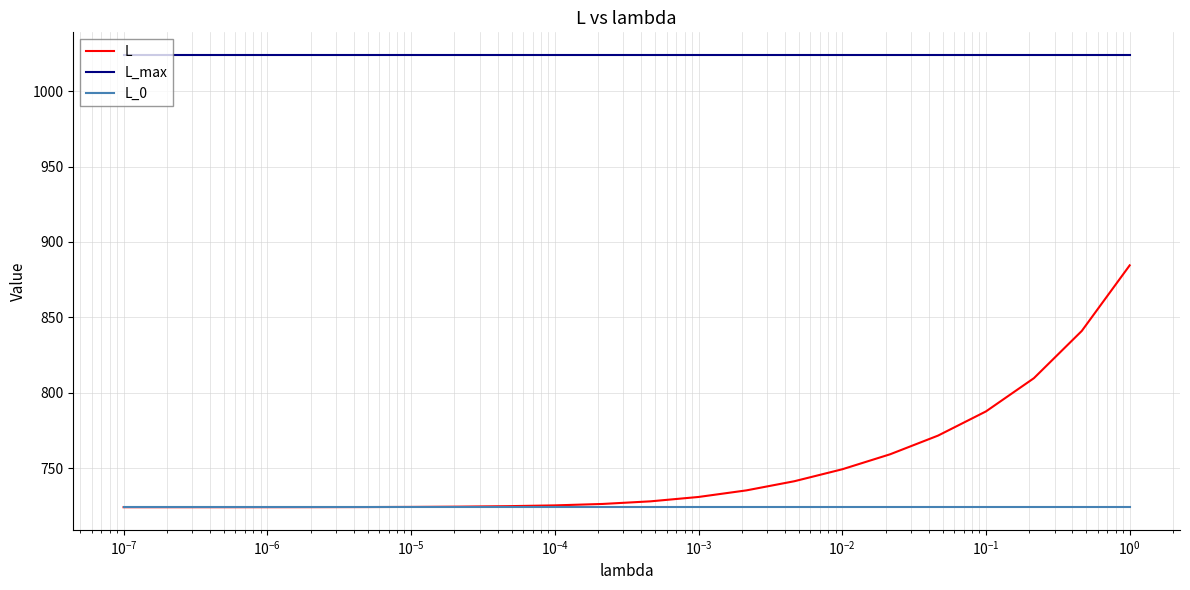

True or false: L_0 and L_max intersect in this chart.

False